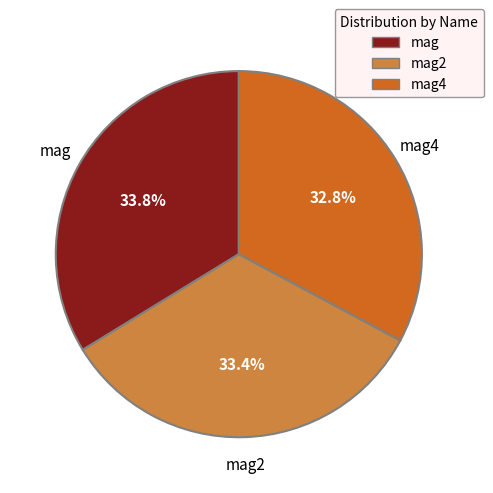

Between mag and mag4, which is larger?

mag